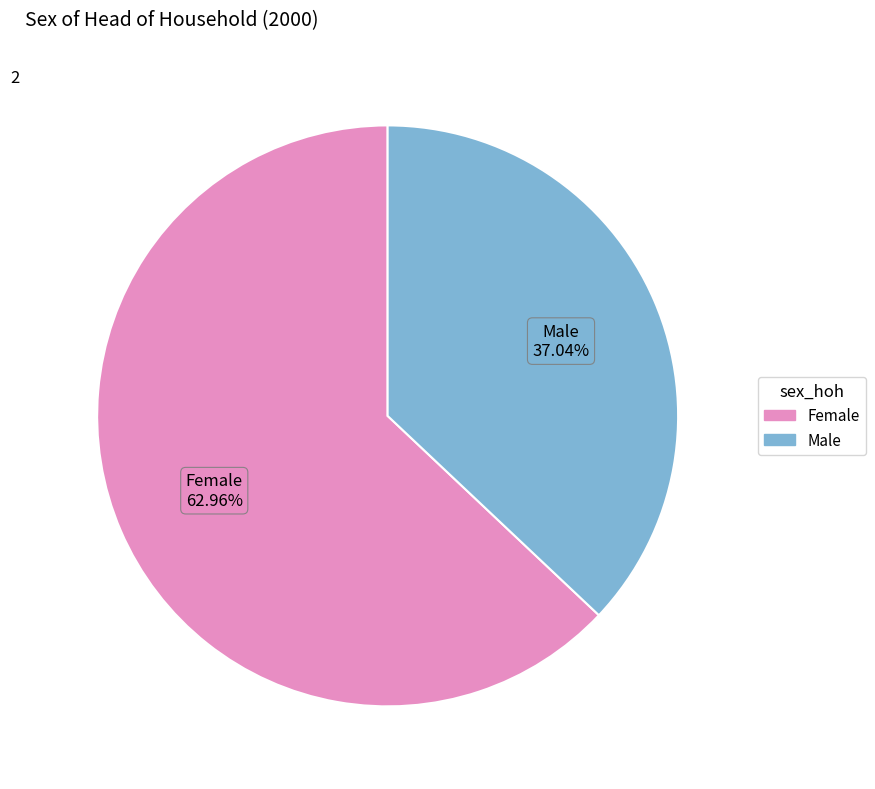

How many segments does this pie chart have?

2